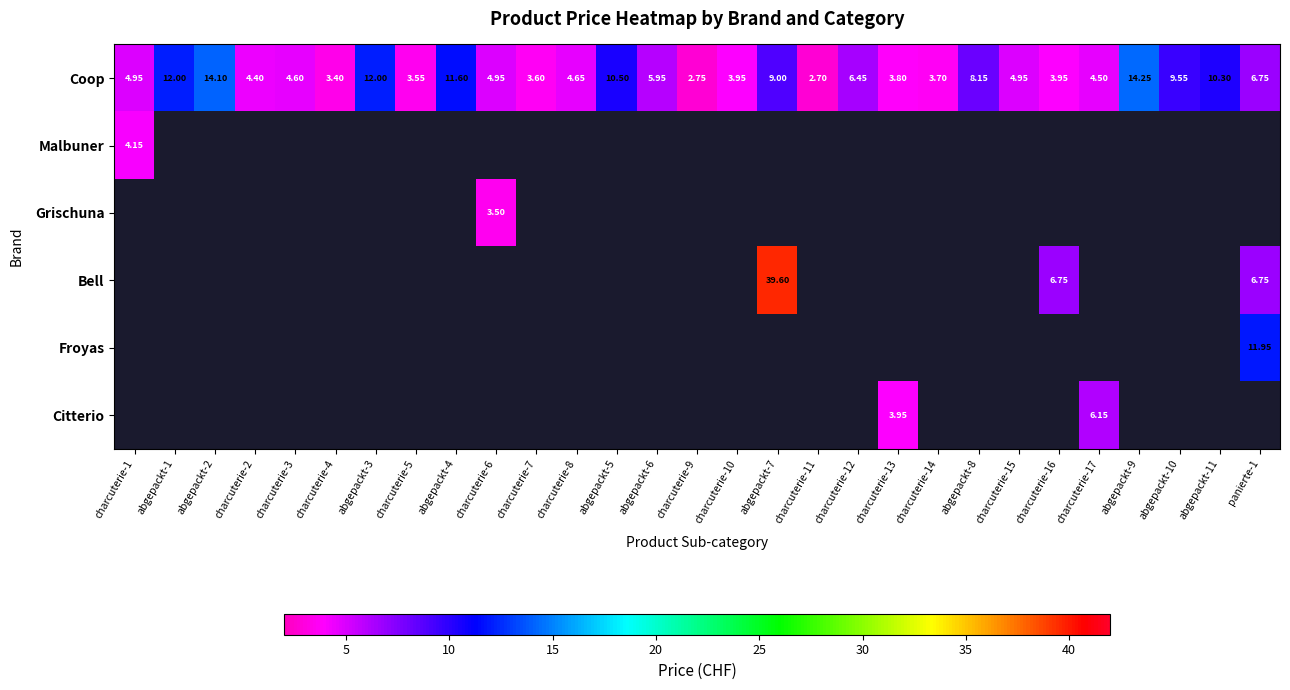

At charcuterie-2, list the series in order from smallest to largest.

Malbuner, Grischuna, Bell, Froyas, Citterio, Coop